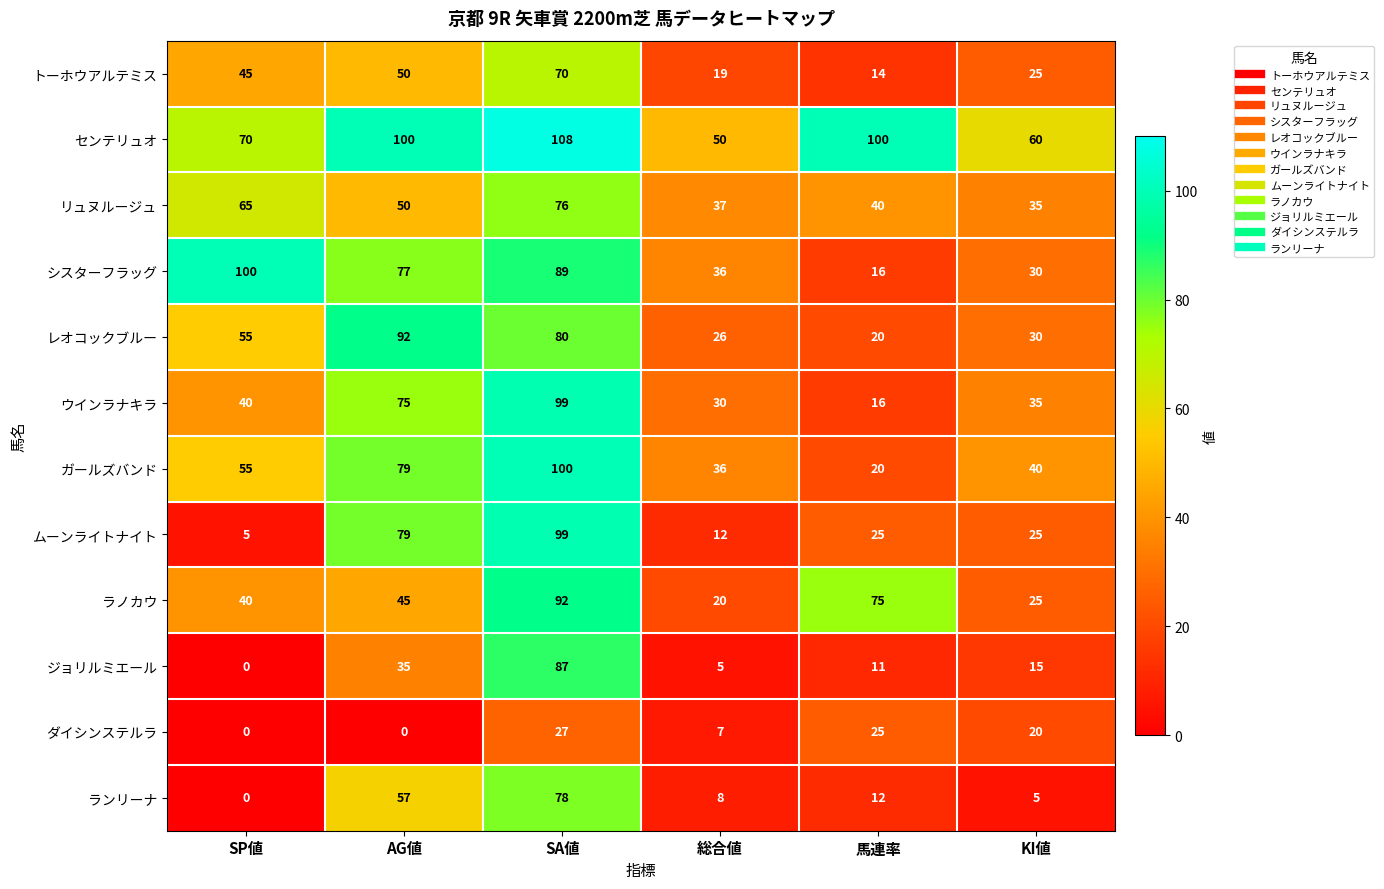

Is it true that ムーンライトナイト equals 16 at KI値?

False